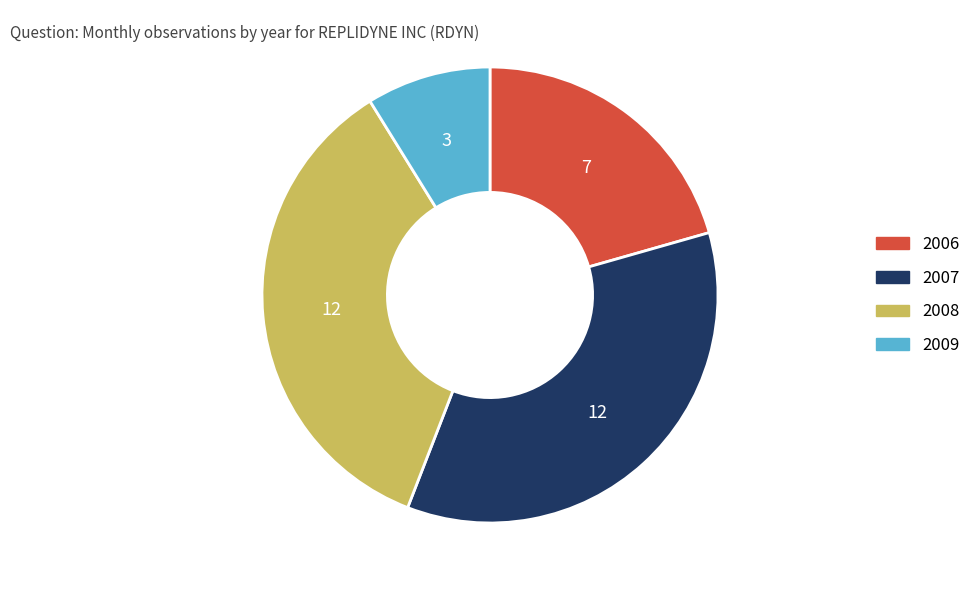

Is it true that 2008 is 29% of the pie?

False